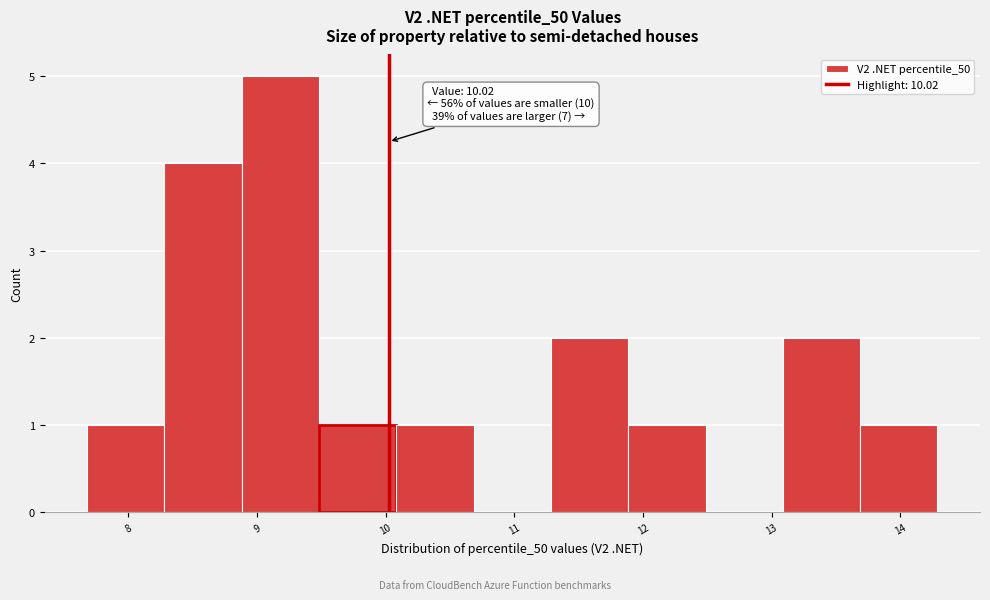

Which range on the x-axis has the tallest bar?

8.9 to 9.5